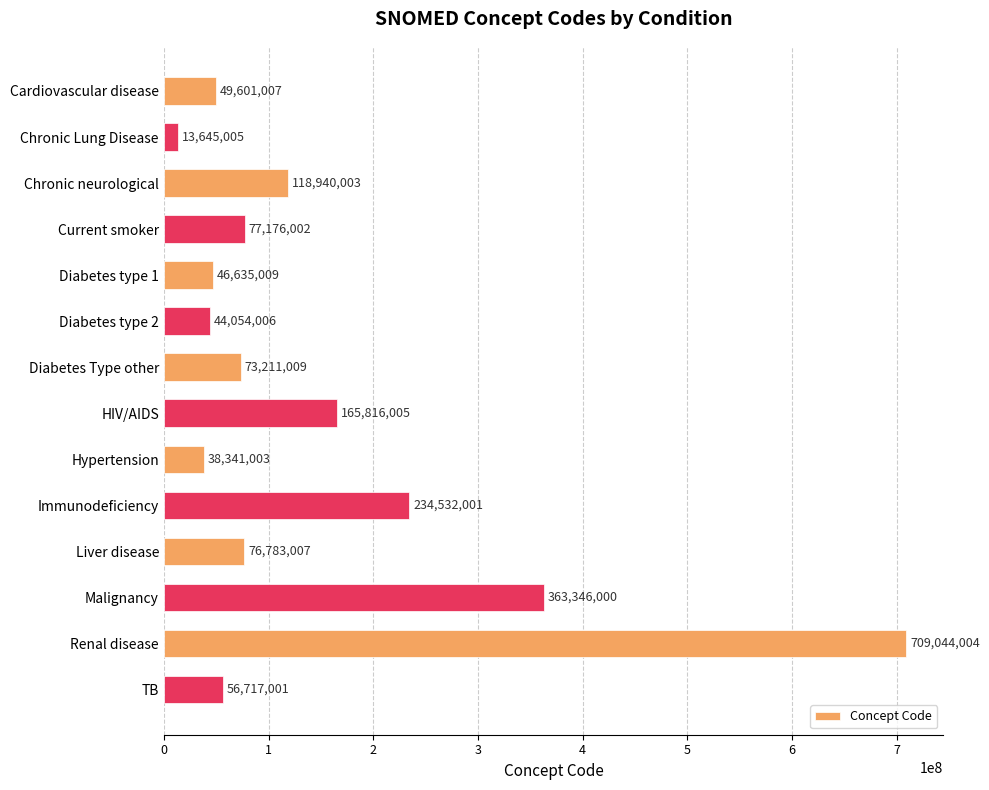

At which label is the value closest to 361344504?

Malignancy